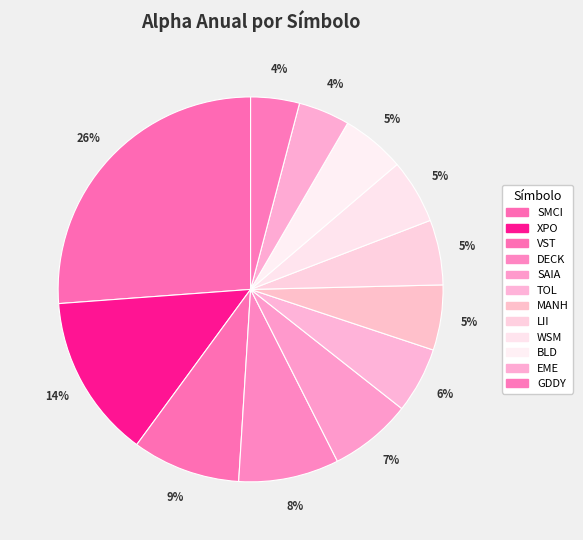

To the nearest percent, what is the difference between the GDDY and VST slice percentages?

5%